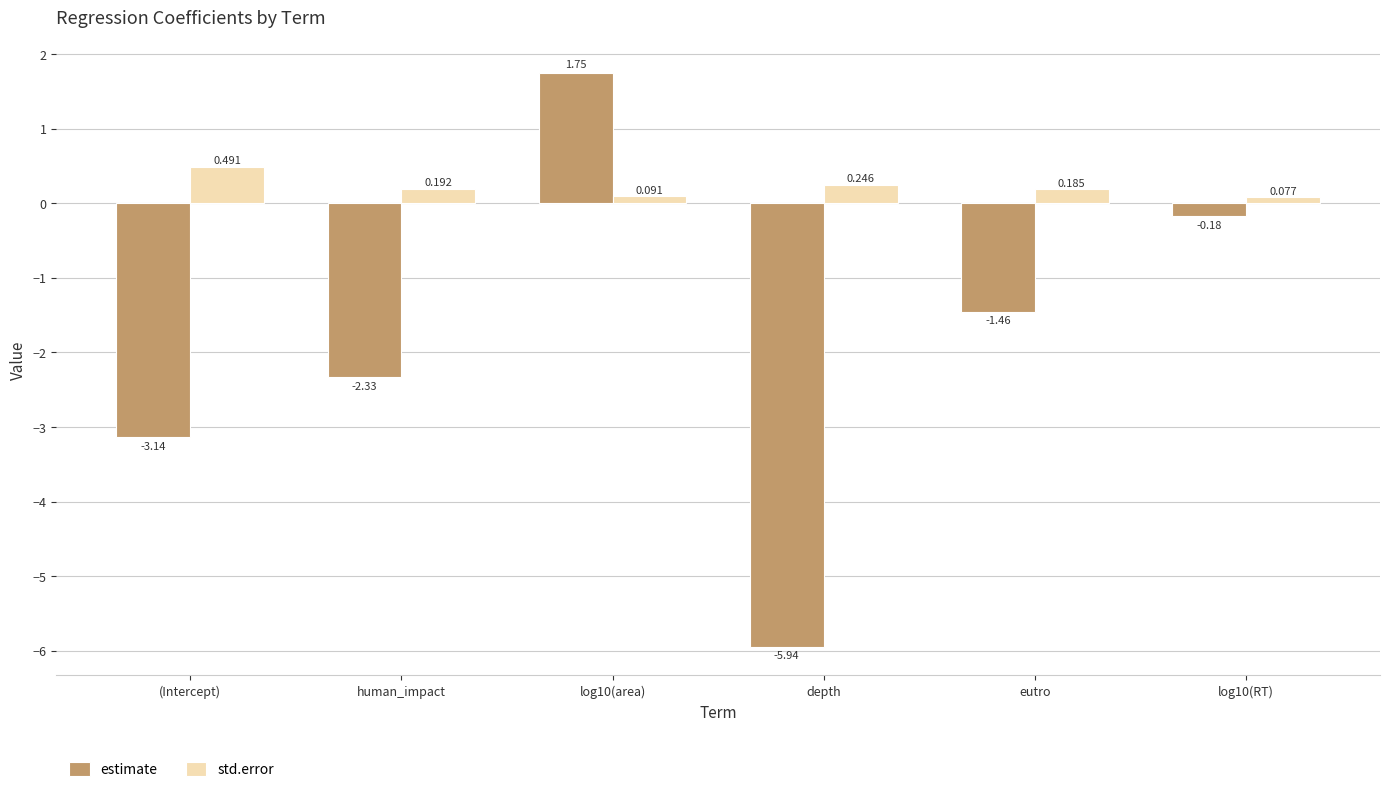

What is the difference between the maximum and minimum values in the std.error series?

0.4